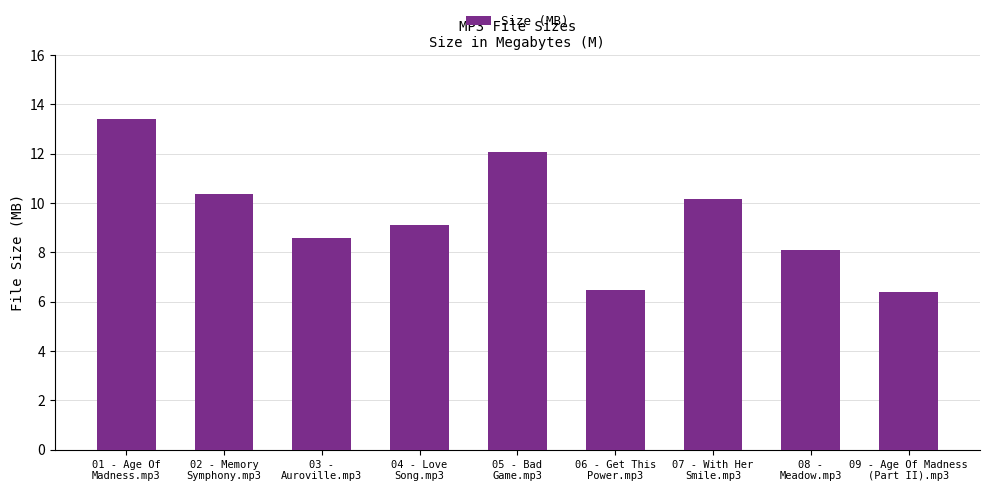

How many series are shown in this chart?

1